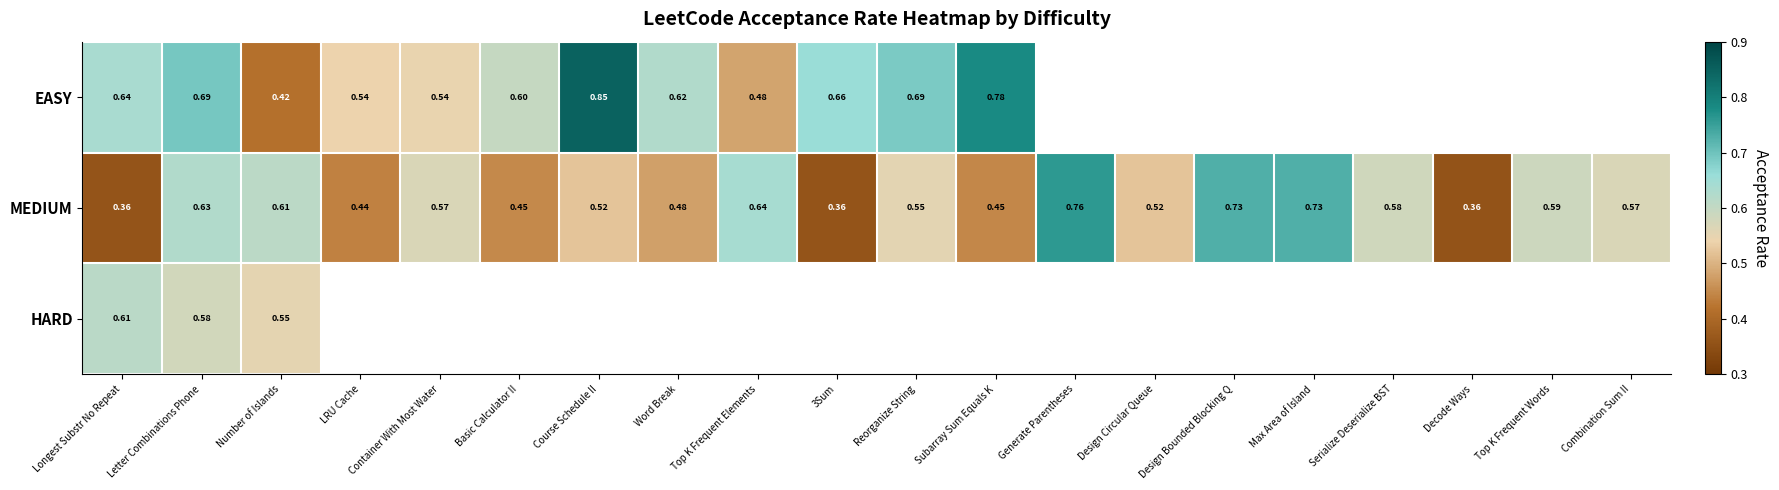

At which label does MEDIUM reach its peak?

Generate Parentheses